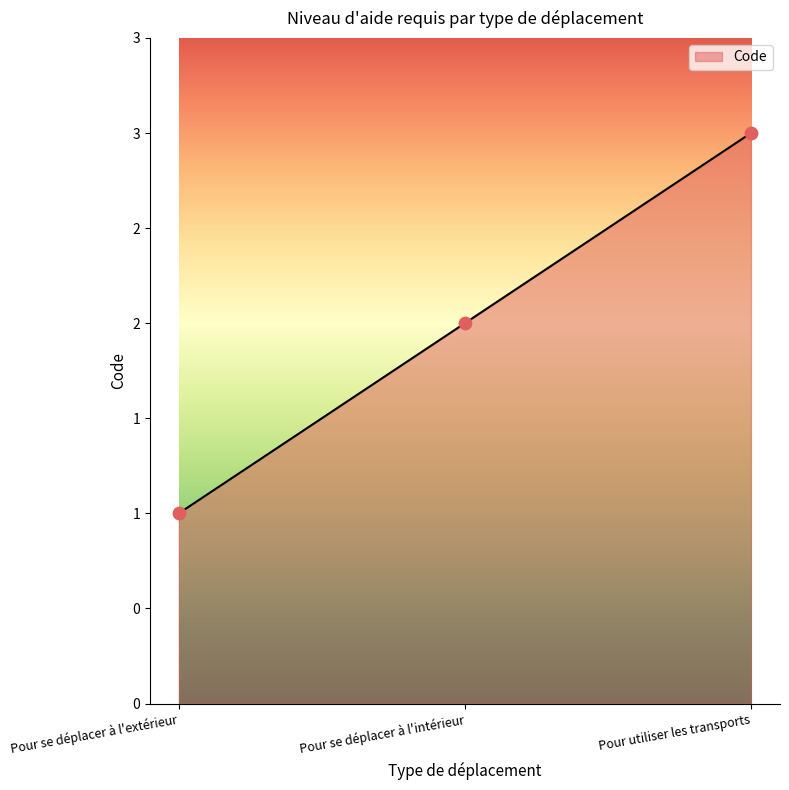

Does the chart have visible grid lines?

No